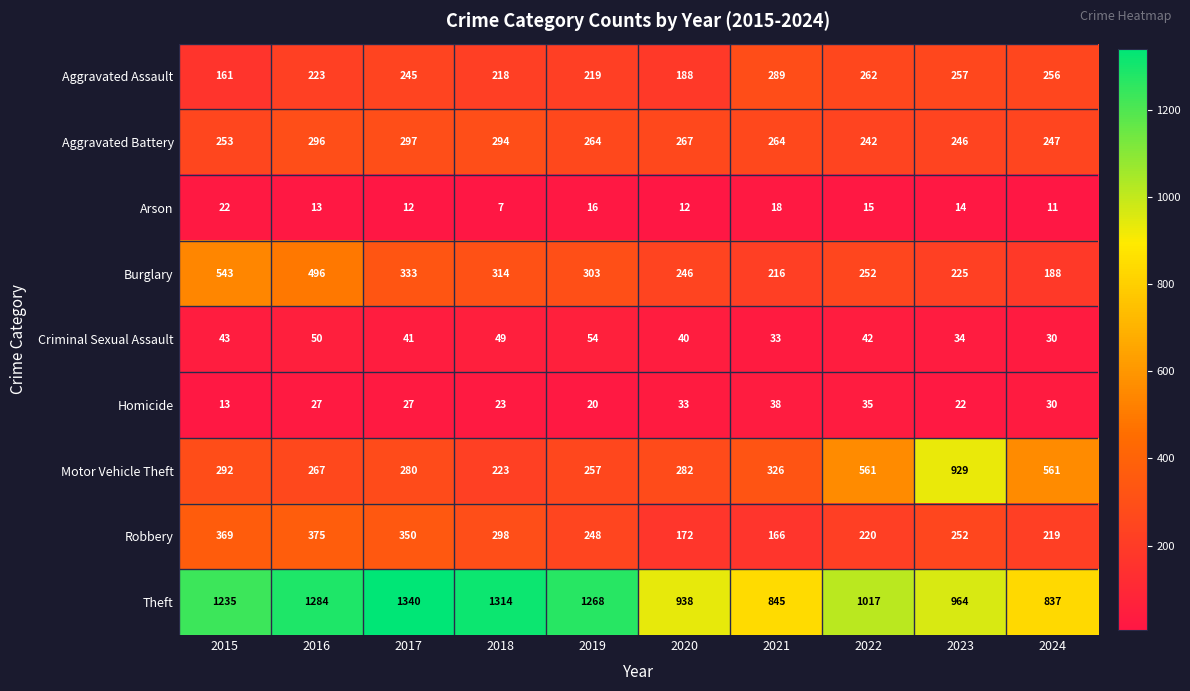

Which series has the largest range (max minus min)?

Motor Vehicle Theft